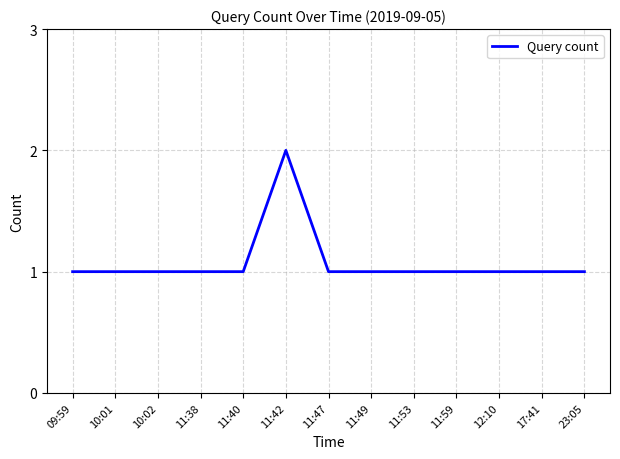

Is it true that the value at 11:53 is 1?

True